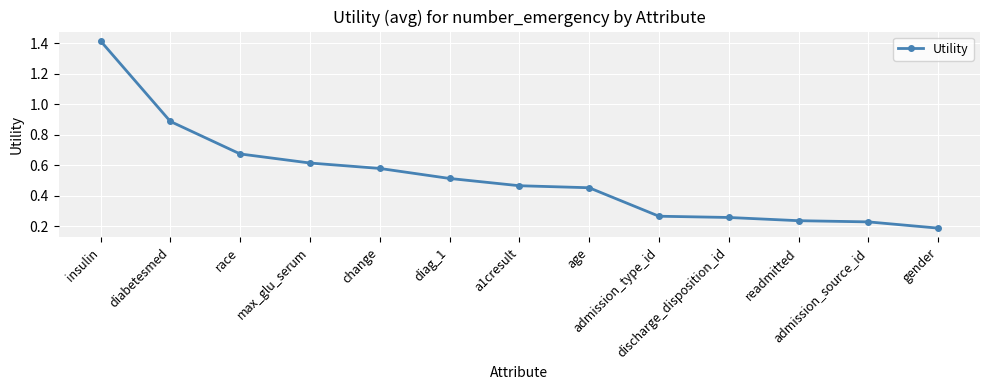

What is the sum of all values?

6.8